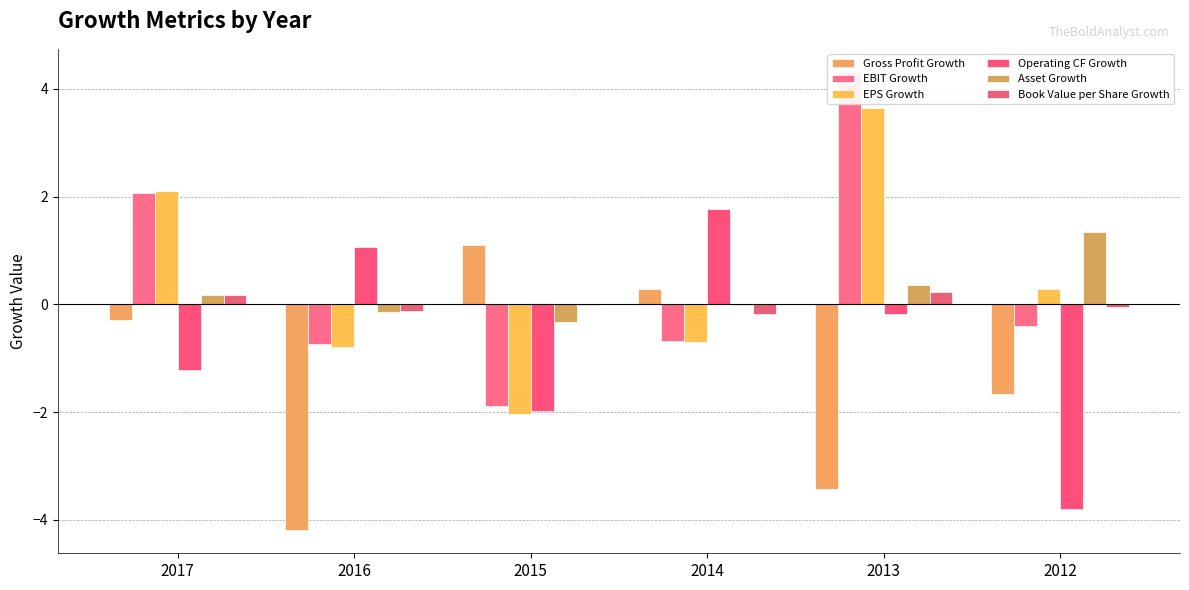

How many negative values does the EPS Growth series have?

3